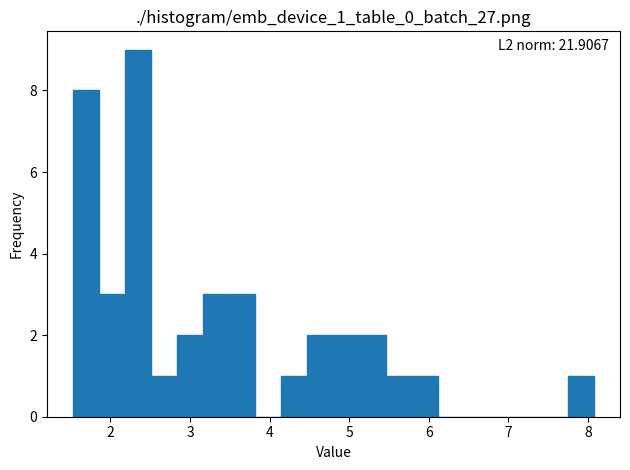

Around what value on the x-axis is the tallest bar? Give the approximate position of its centre, as read against the axis.

2.3